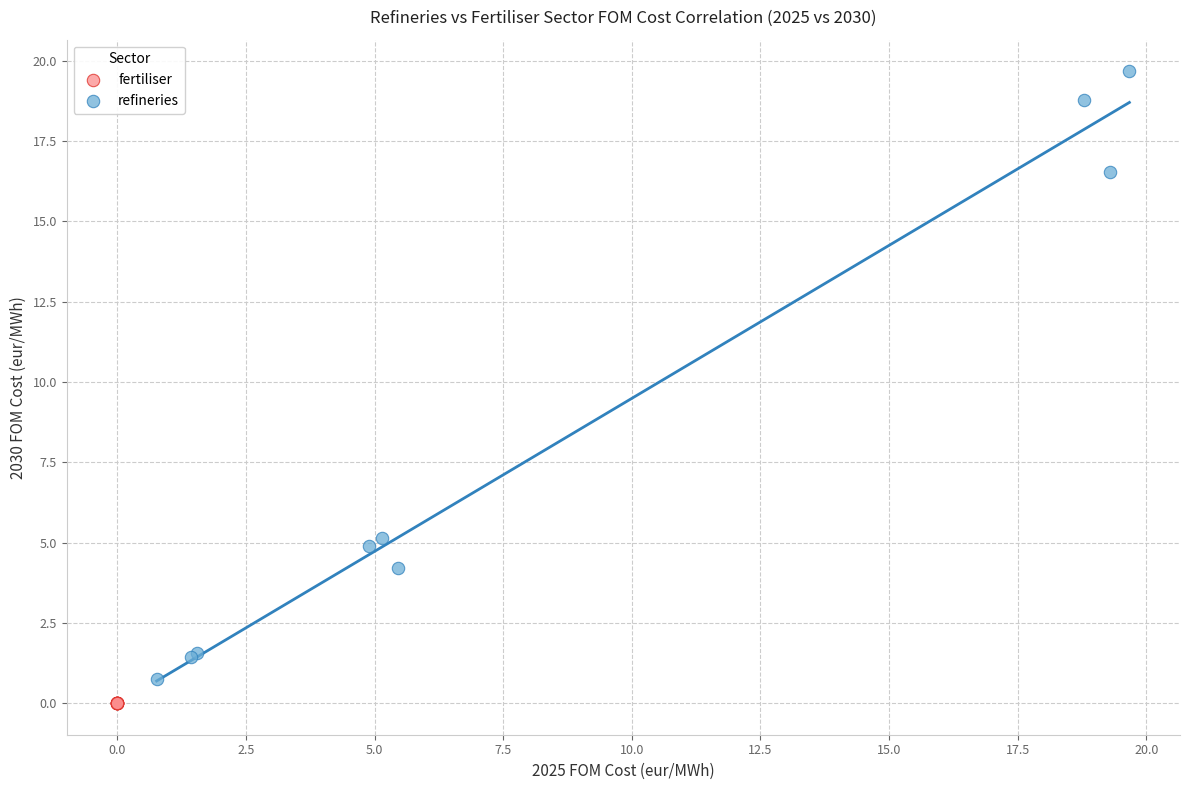

Which series reaches the maximum Y coordinate?

refineries